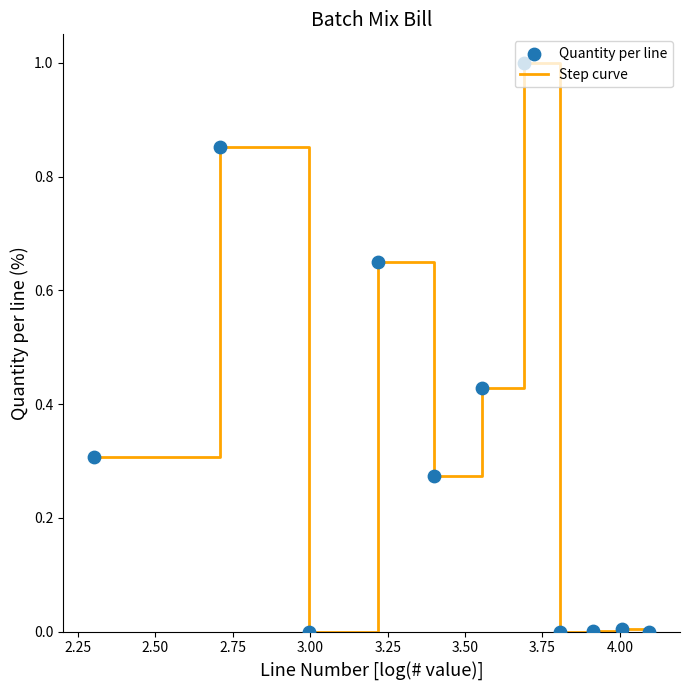

What is the greatest value displayed?

1.0